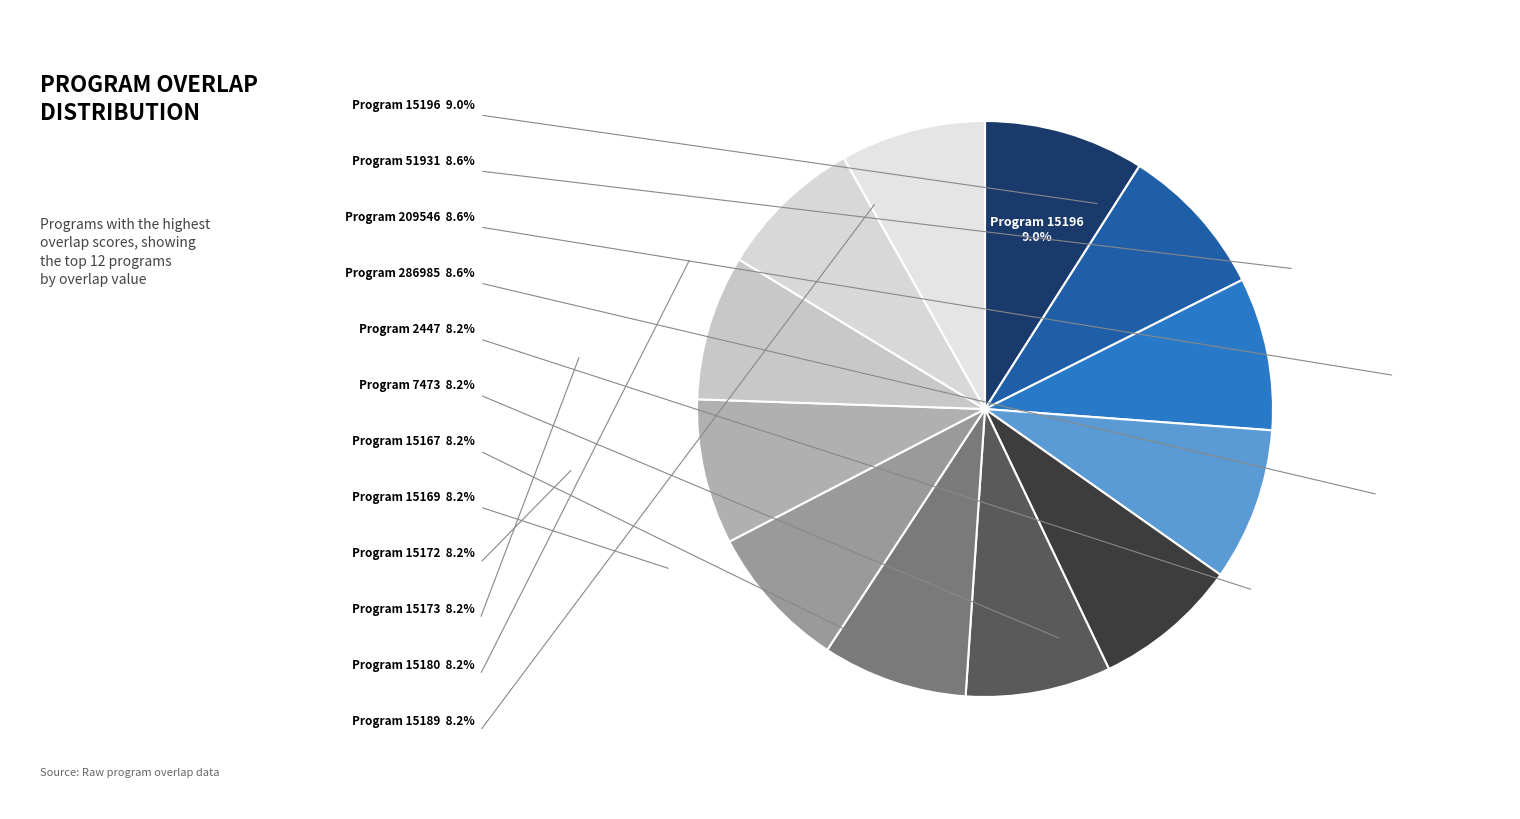

How many slices are in this pie chart?

12